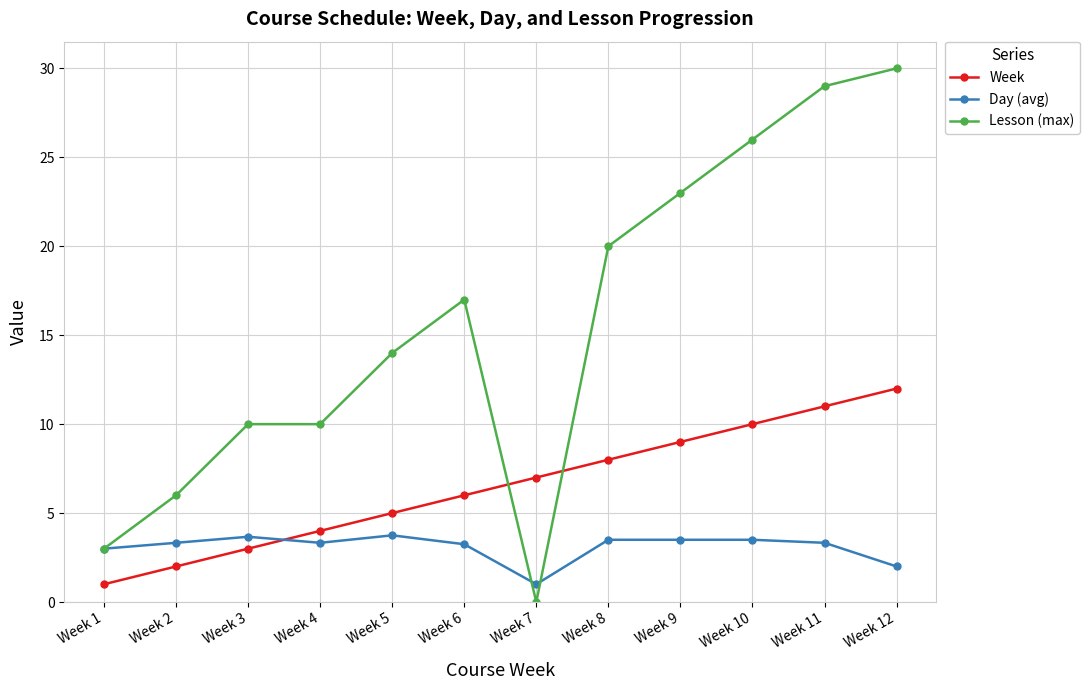

True or false: Day (avg) and Week cross at least once.

True